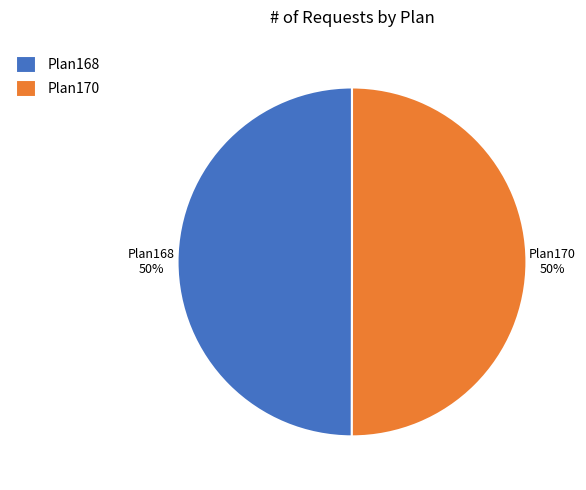

Approximately how many times larger is the value at Plan168 compared to Plan170?

1.0